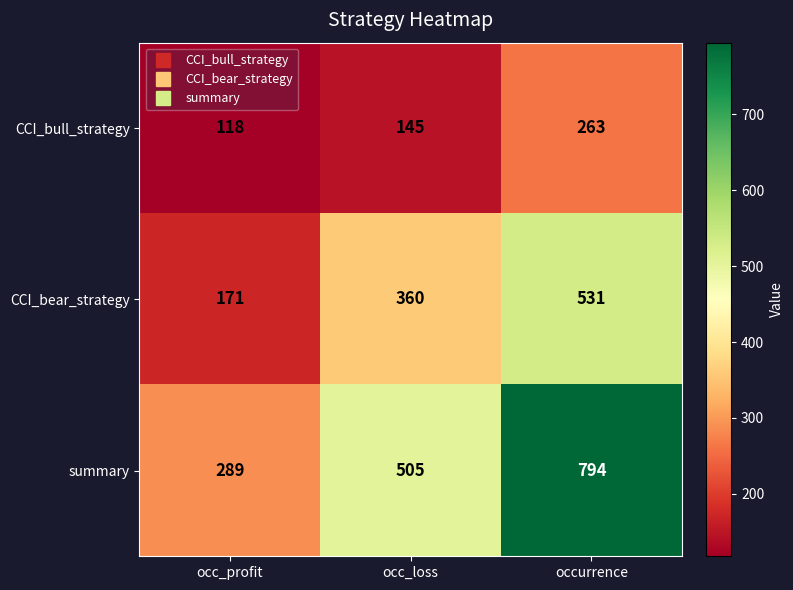

The CCI_bear_strategy series shows 268 at occ_profit. True or false?

False